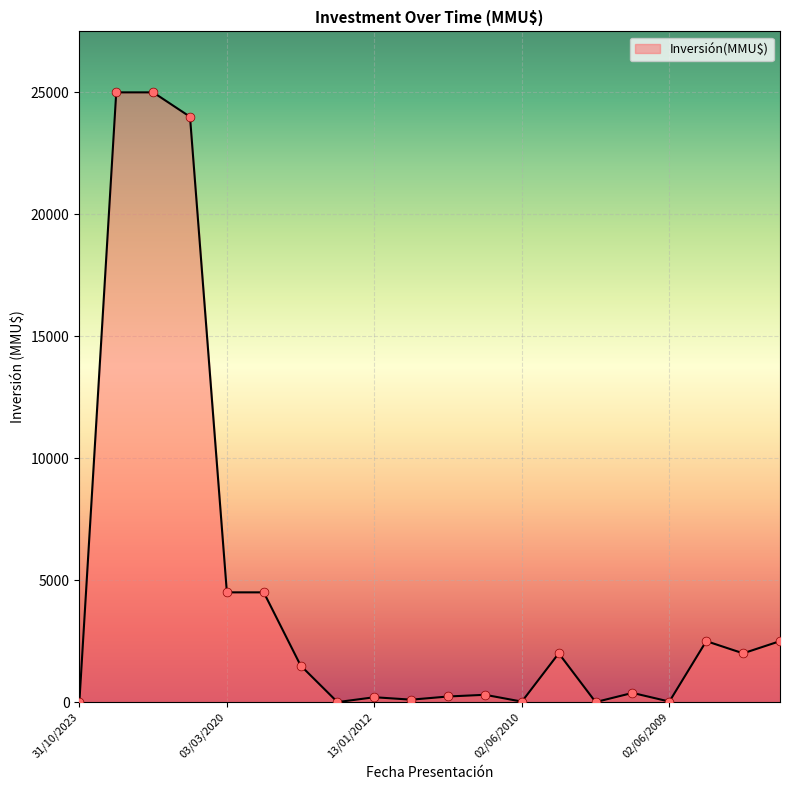

What is the difference between the maximum and minimum values?

25000.0